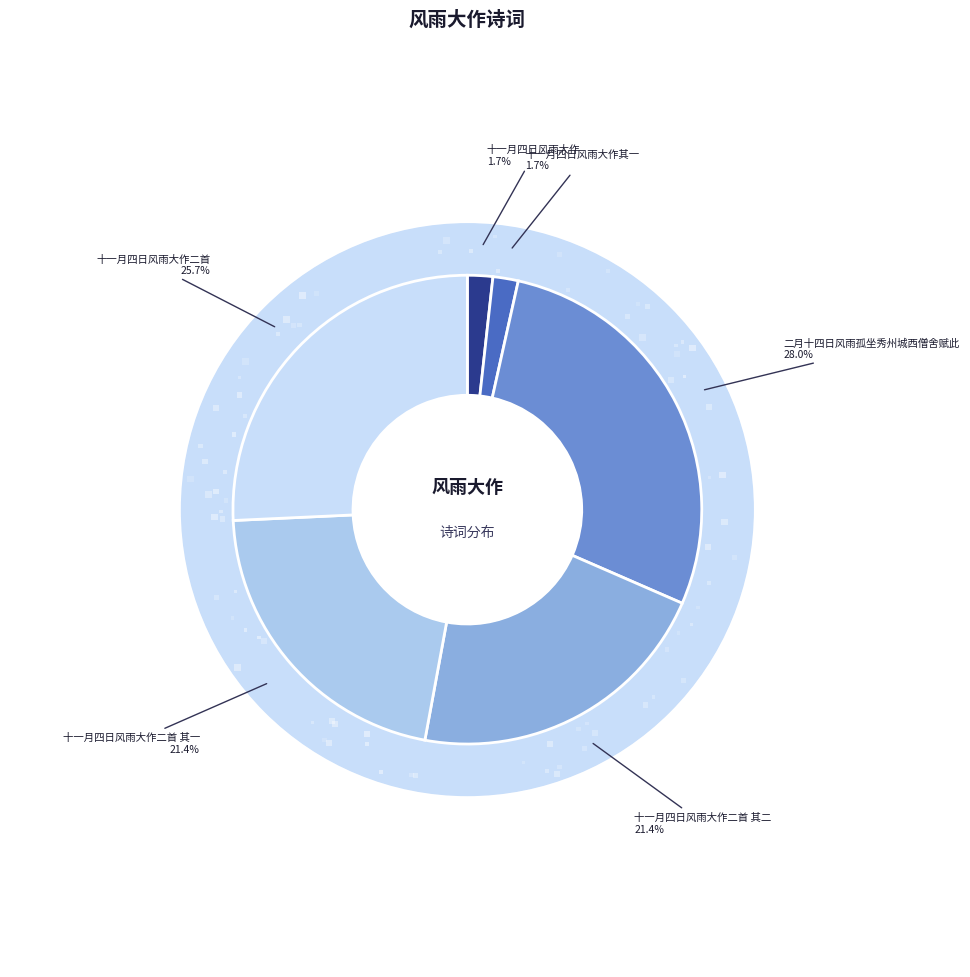

True or false: 二月十四日风雨孤坐秀州城西僧舍赋此 accounts for 28% of the total.

True